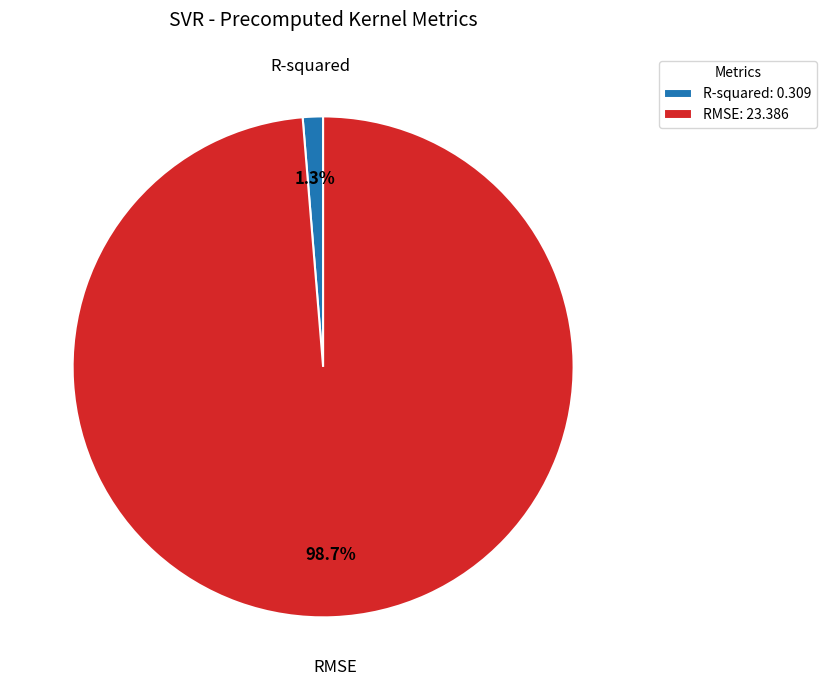

To the nearest percent, what is the difference between the largest and smallest slice percentages?

97%